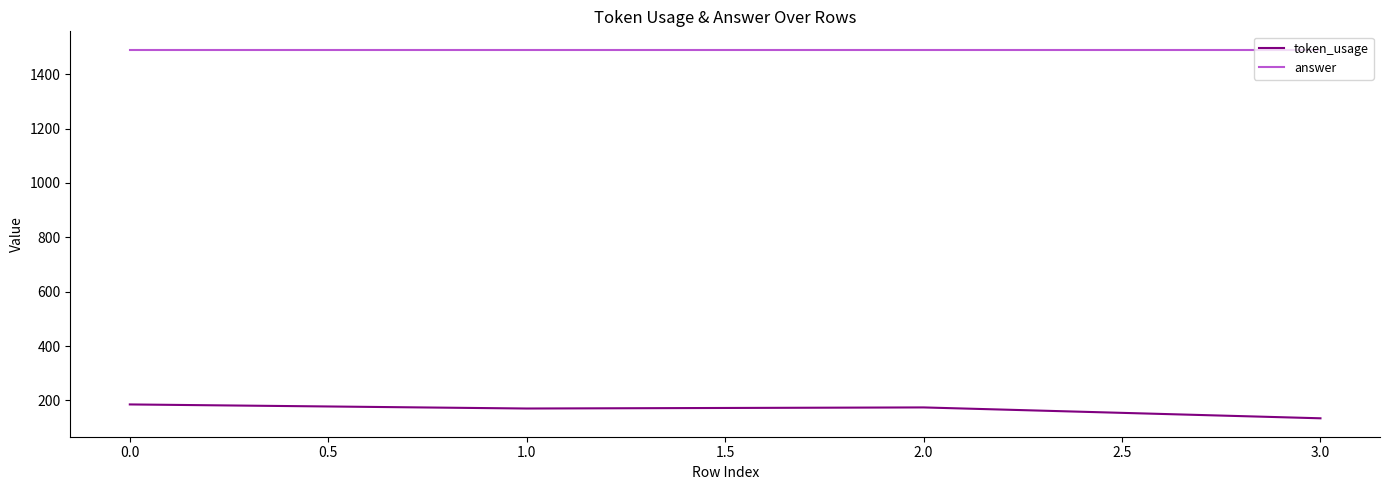

How many lines are shown in the chart?

2